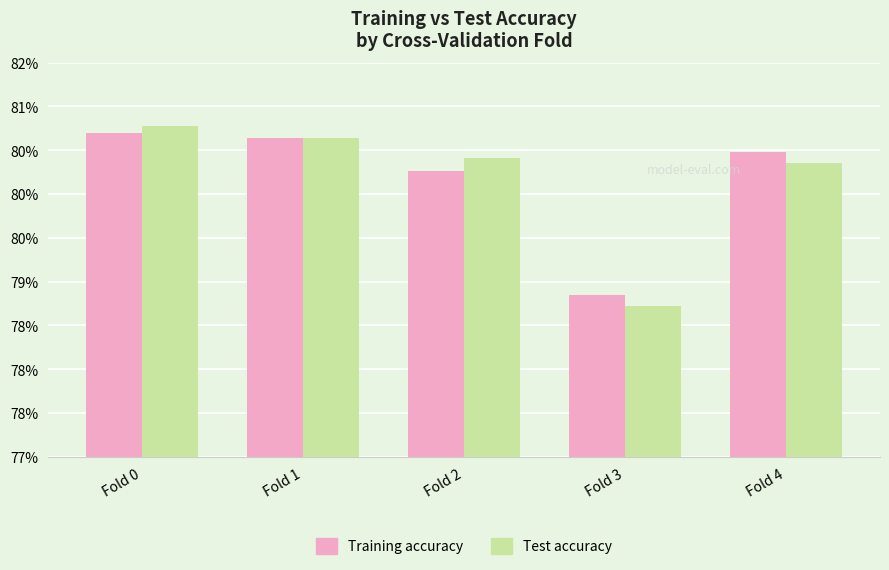

What are all the series names shown in the legend?

Training accuracy, Test accuracy